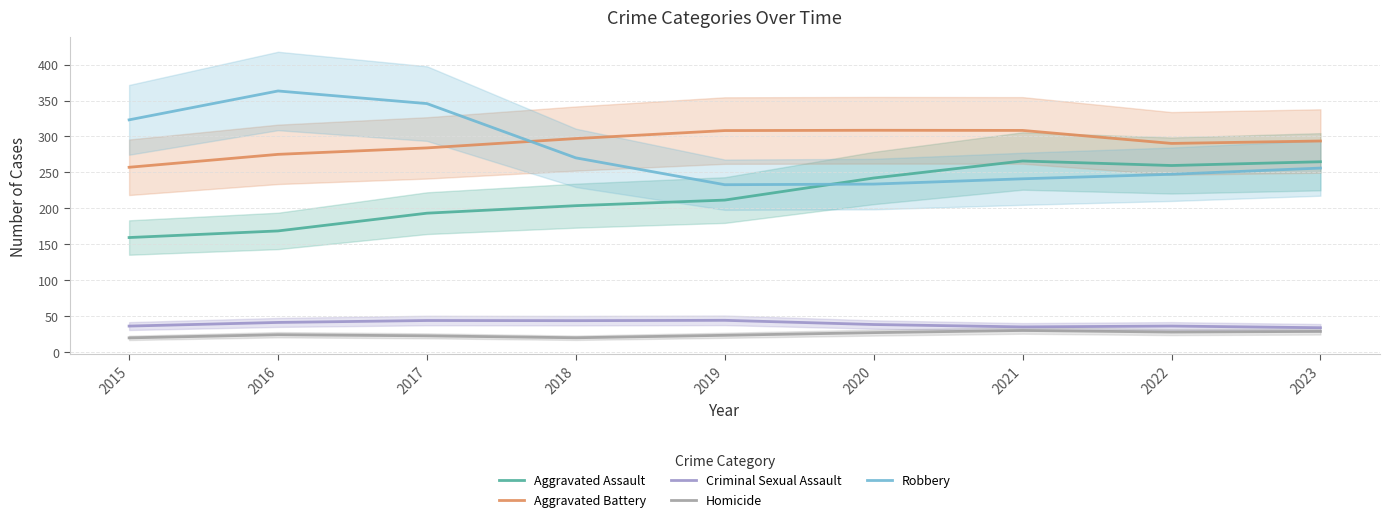

What is the value of the Criminal Sexual Assault point at the 1st from the left?

36.5